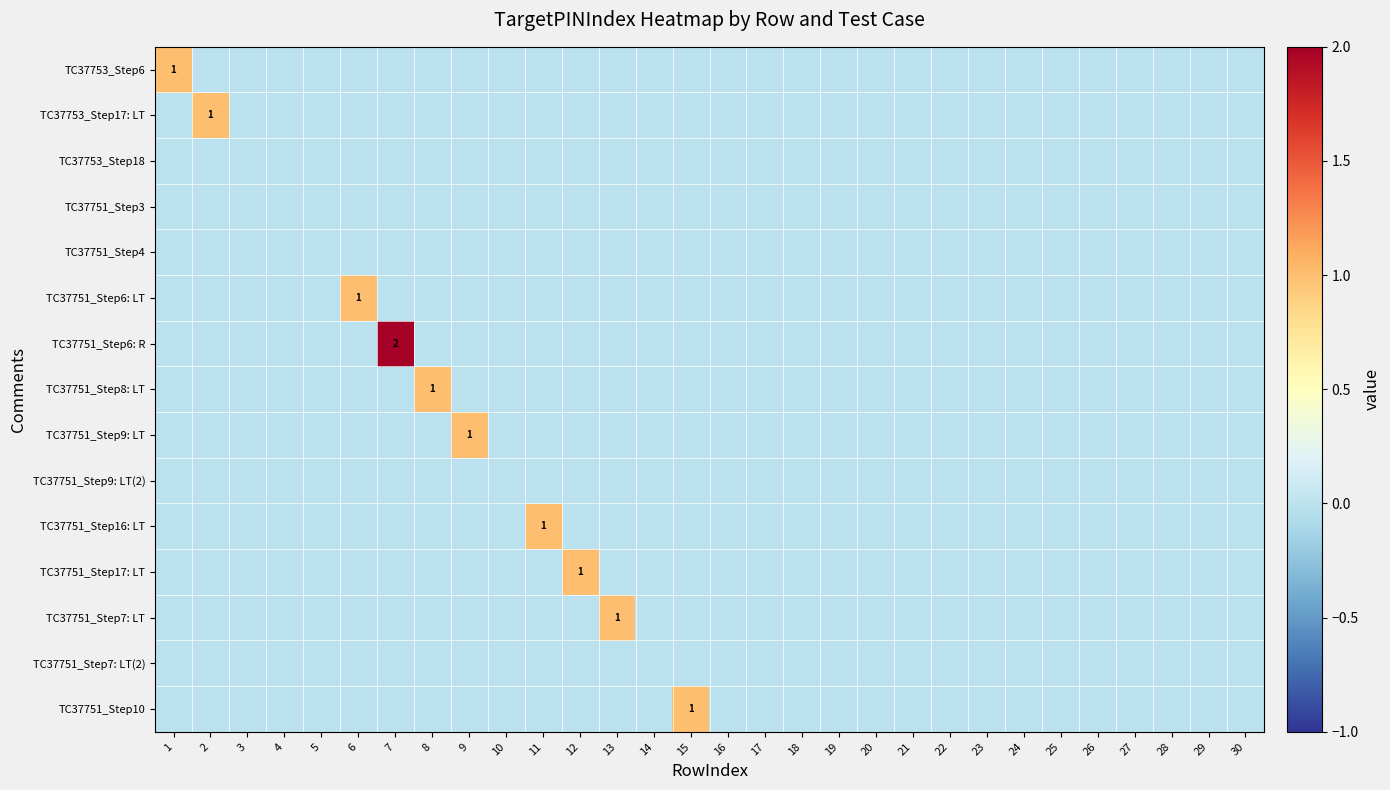

Which series has the widest spread of values?

TC37751_Step6: R